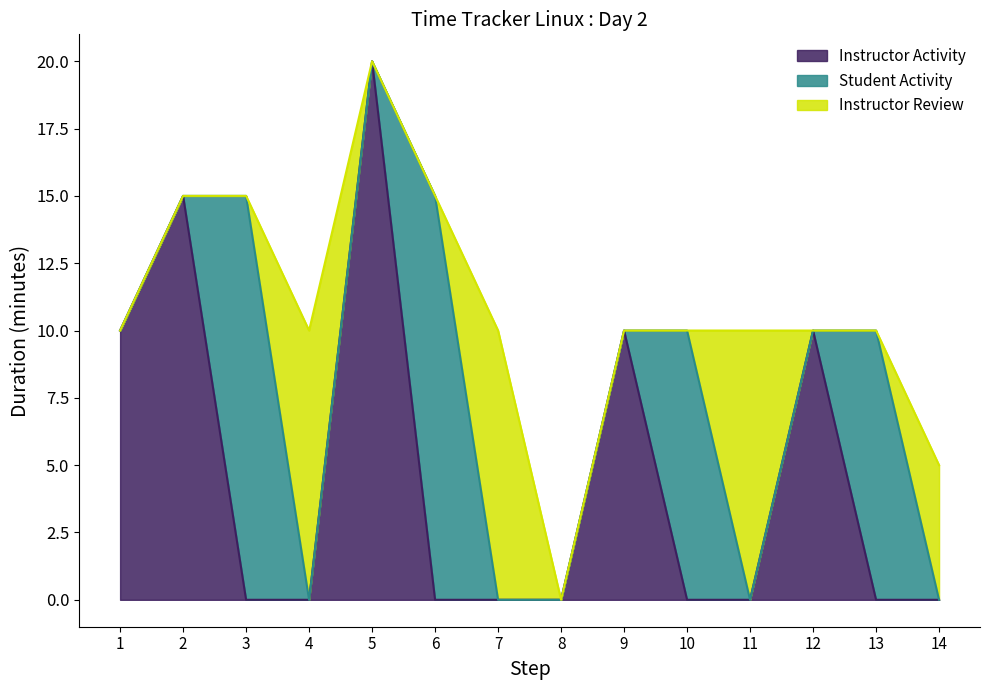

How many data points does each series have?

14